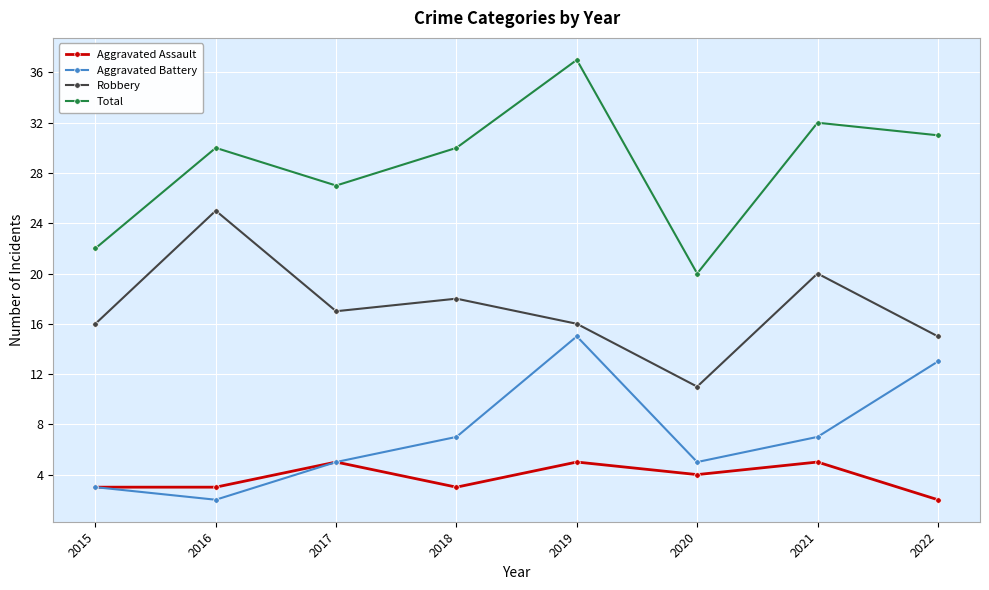

What is the approximate value of Total at 2018?

30